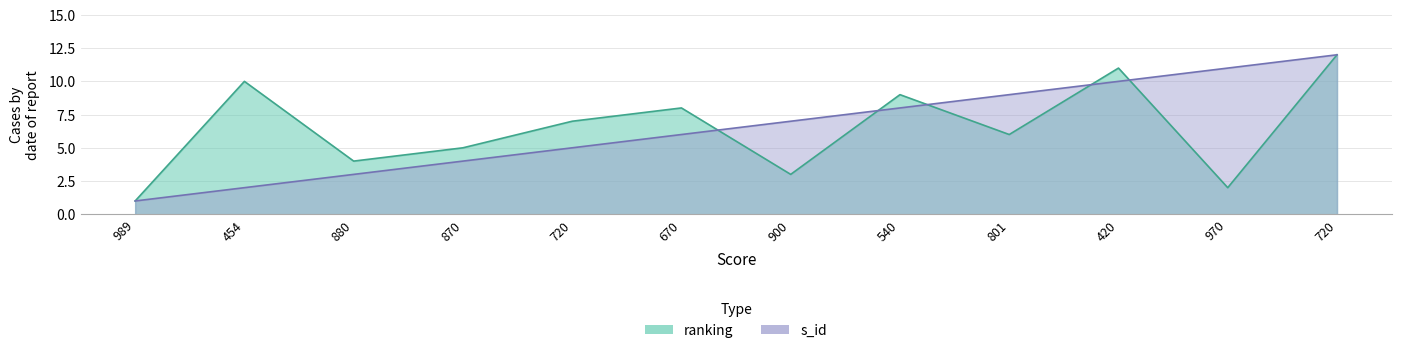

Reading right to left, extract all data points from this chart.

ranking: 720=12	970=2	420=11	801=6	540=9	900=3	670=8	720=7	870=5	880=4	454=10	989=1
s_id: 720=12	970=11	420=10	801=9	540=8	900=7	670=6	720=5	870=4	880=3	454=2	989=1